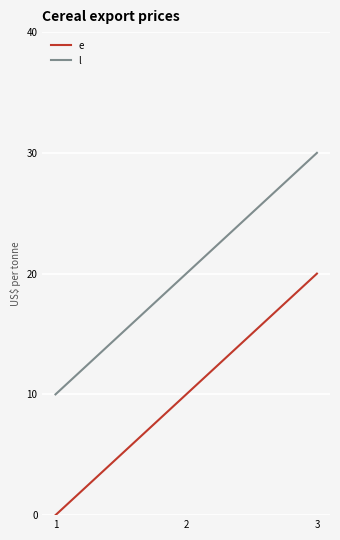

Reading left to right, transcribe all the data shown in this chart.

e: 0	10	20
l: 10	20	30